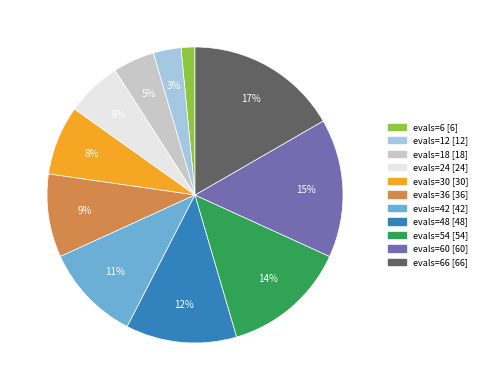

Is there a majority slice in this chart?

No